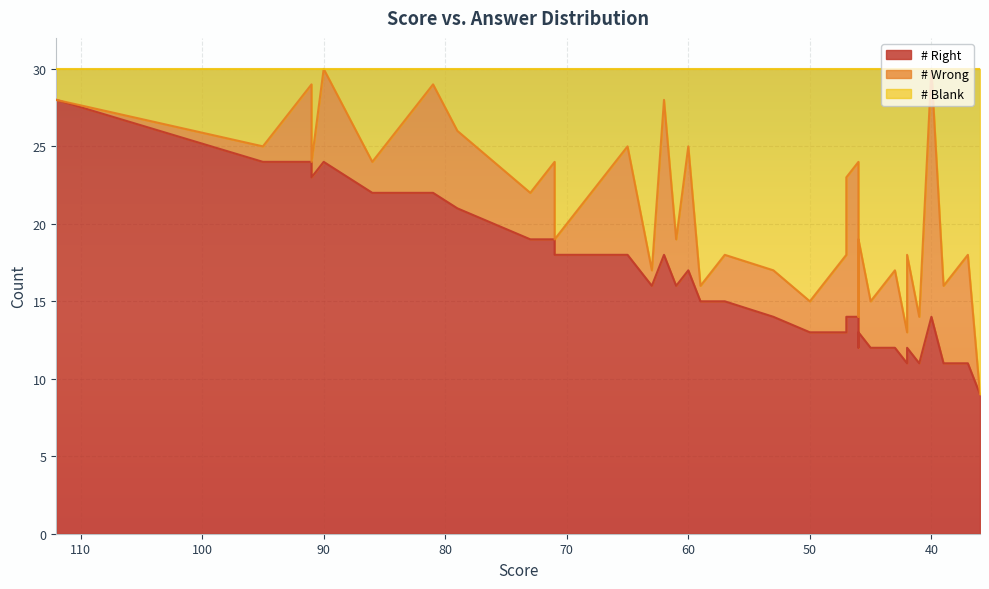

Which series has the widest spread of values?

# Blank